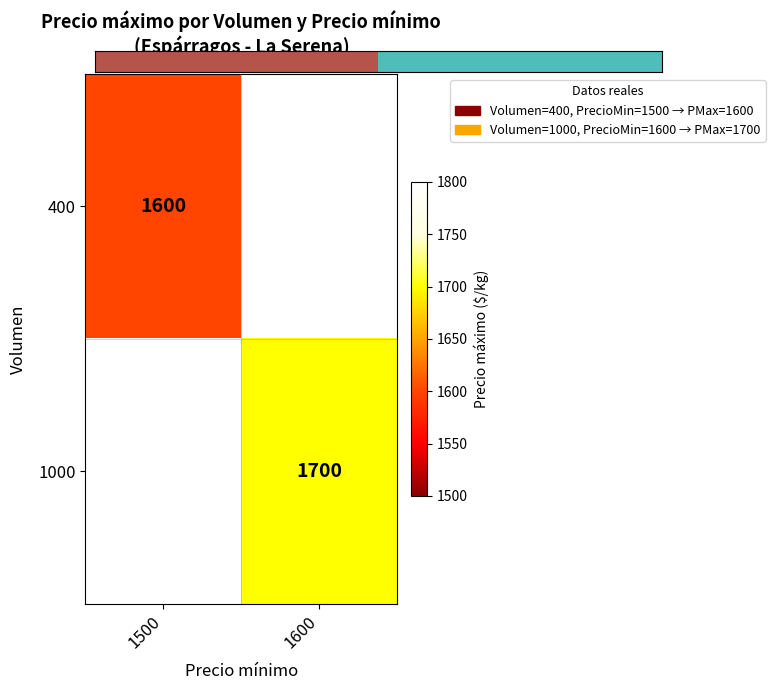

The value of 1000 at 1600 is 1700. True or false?

True